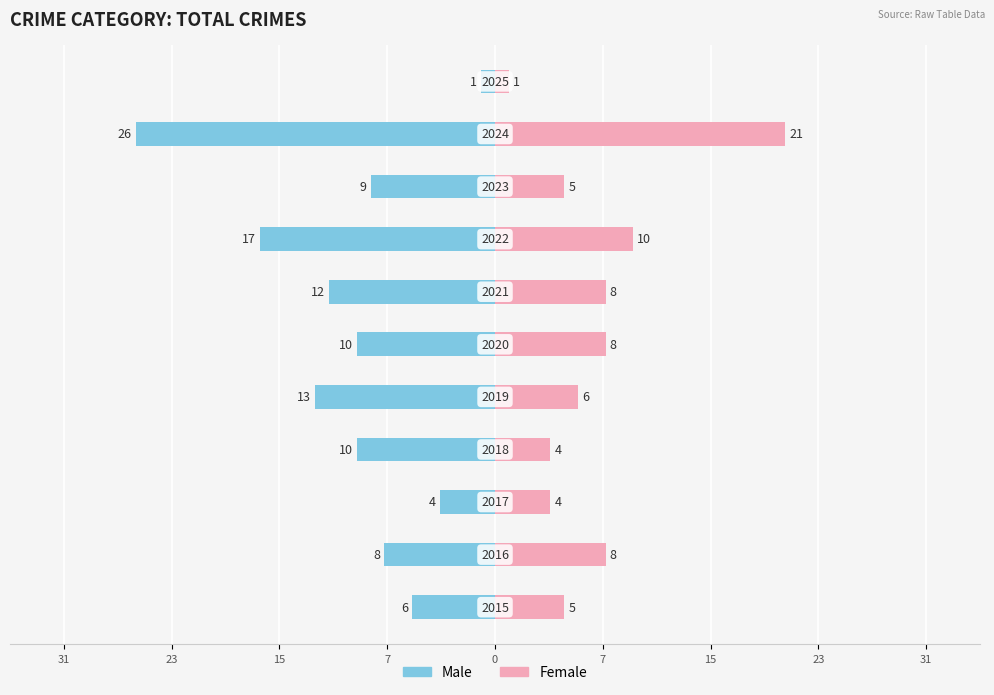

Is it true that Male equals -5 at 0?

False